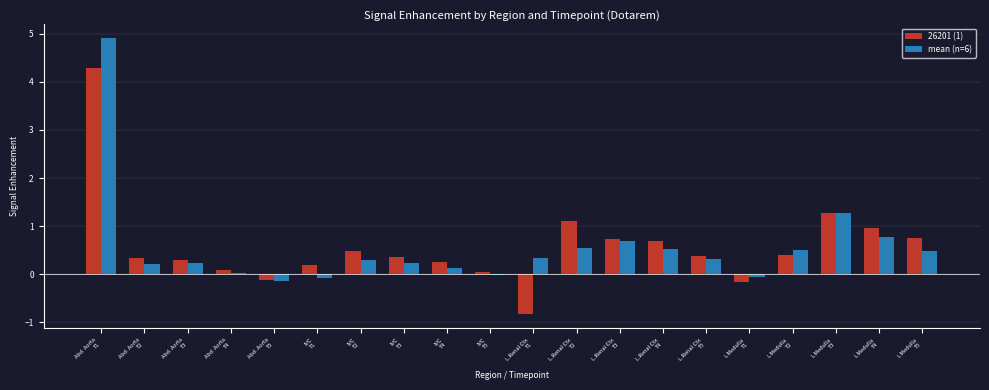

What is the sum of all 26201 (1) values?

11.6